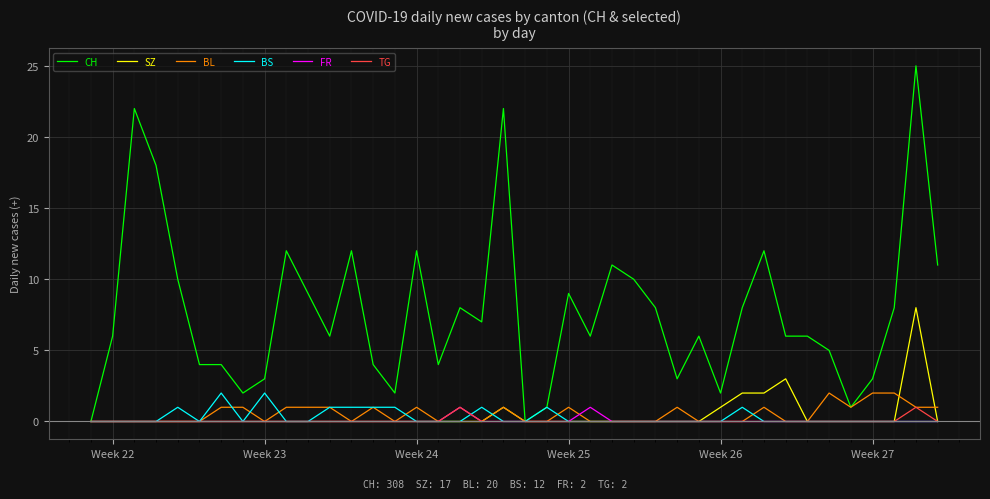

Which series has the widest spread of values?

CH